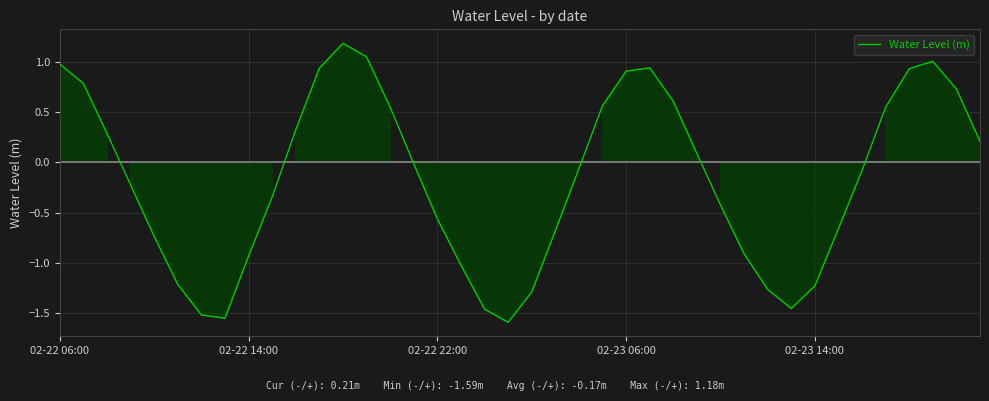

How many lines are shown in the chart?

1